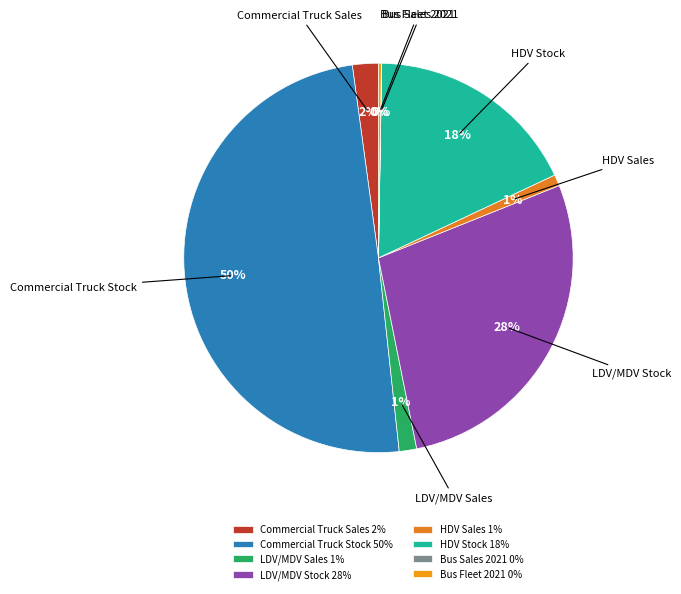

To the nearest percent, what is the average slice percentage?

12%